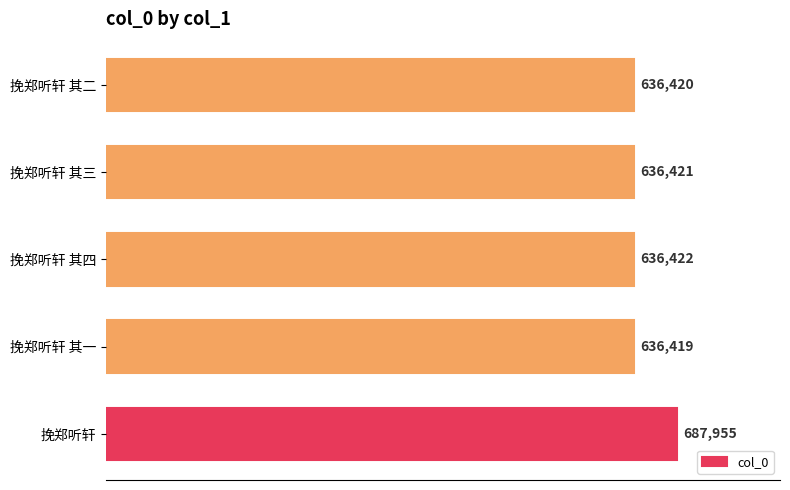

How many bars are there in total?

5